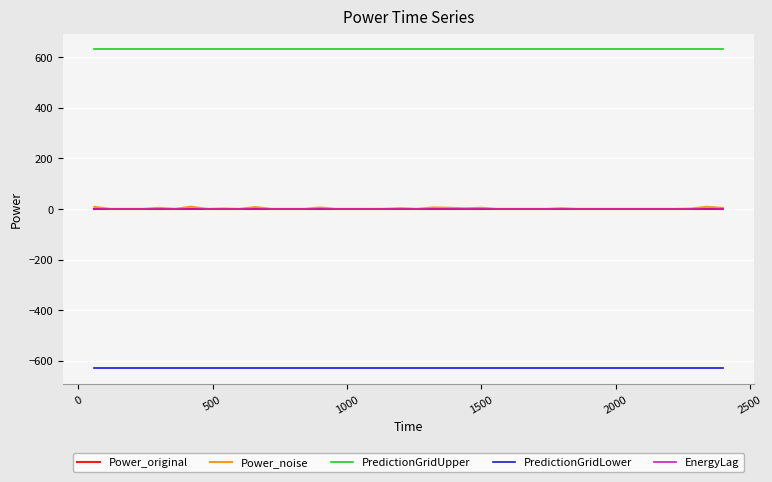

True or false: EnergyLag and PredictionGridUpper cross at least once.

False